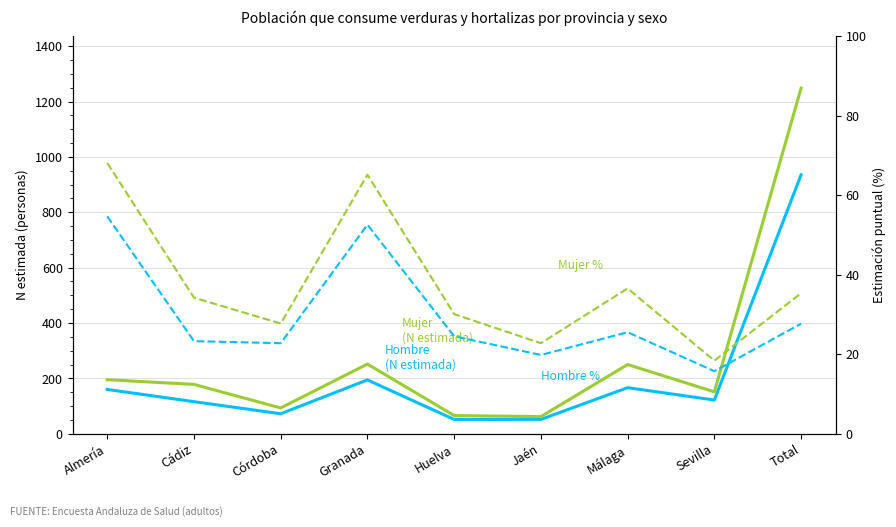

At which category is the sum across all series the highest?

Total